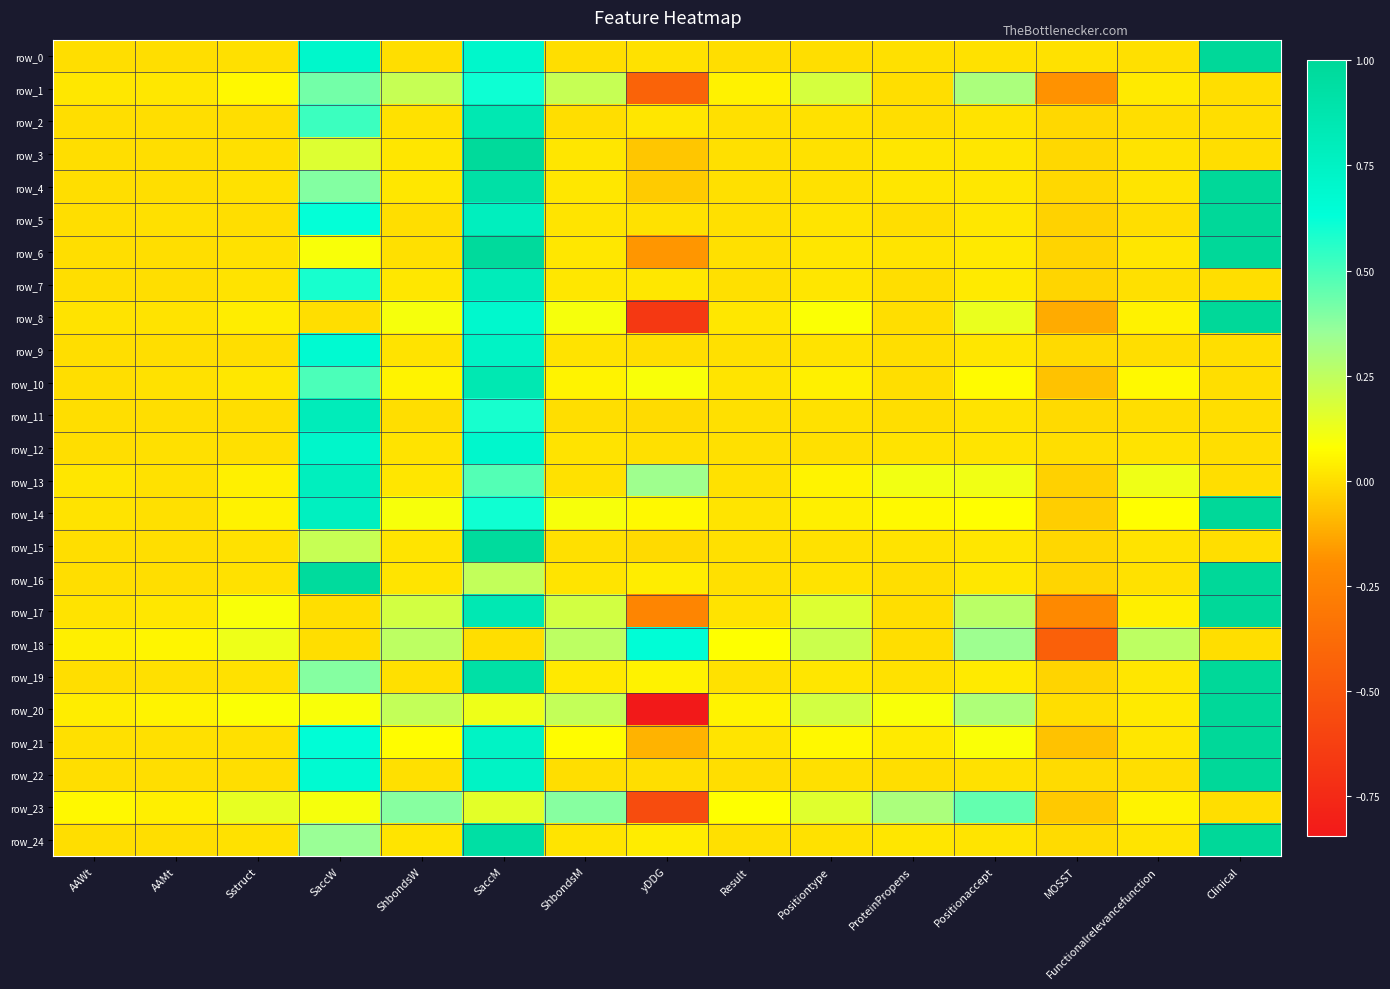

The row_6 series shows 0.0 at AAMt. True or false?

False